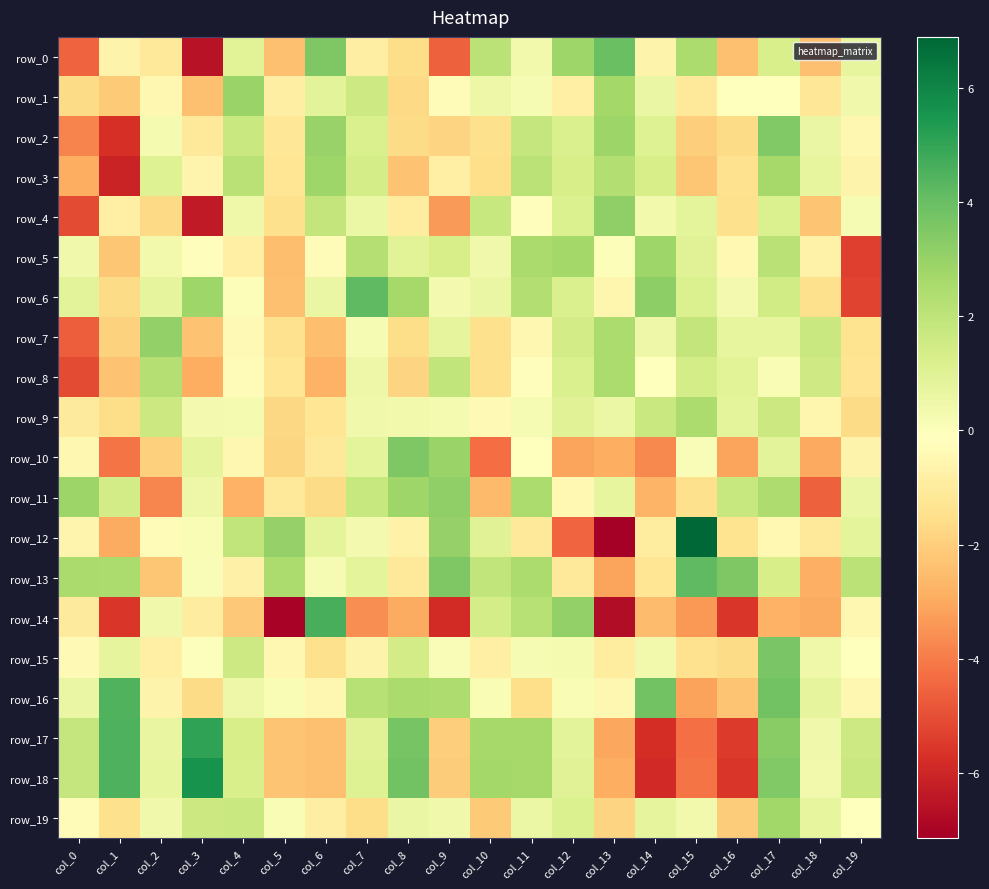

What is the difference between the row_13 values at col_9 and col_10?

1.6